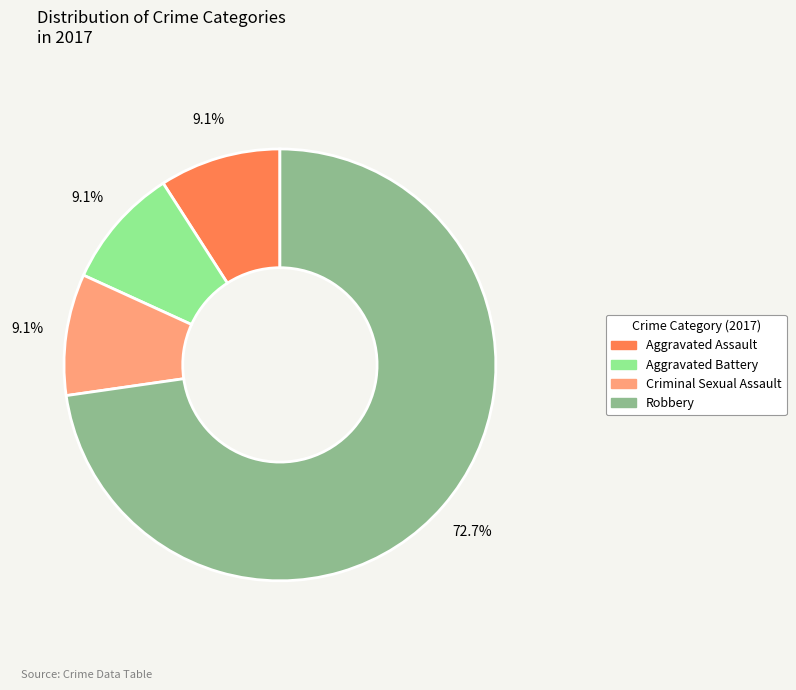

Do Aggravated Assault and Aggravated Battery together represent more than half of the pie?

No